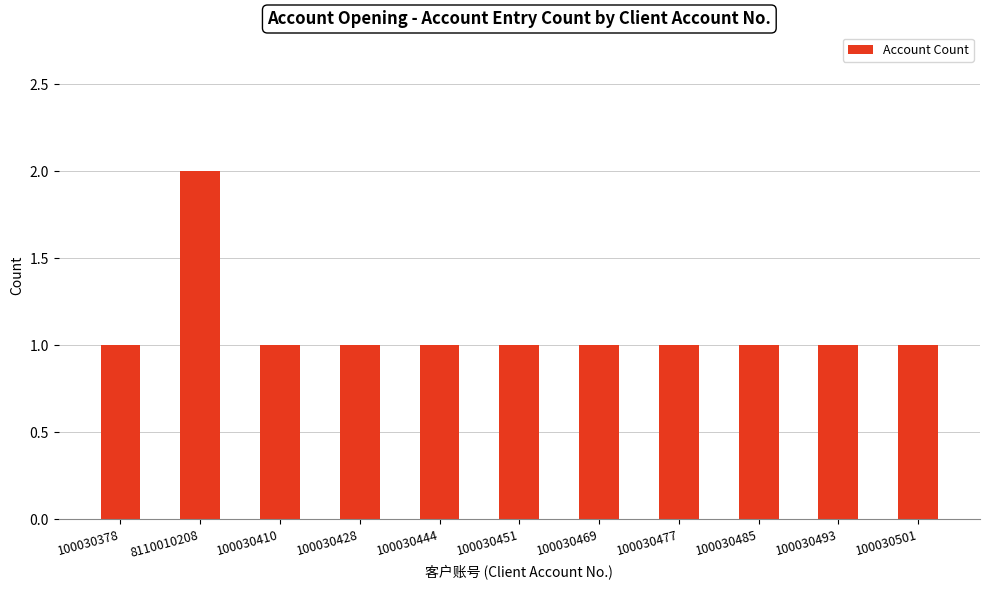

How many bars are there in total?

11